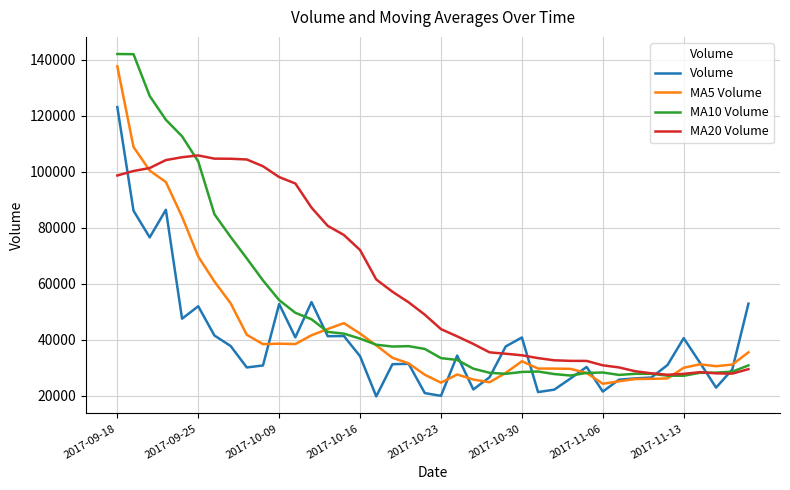

List the series in order of their overall mean, highest first.

MA20 Volume, MA10 Volume, MA5 Volume, Volume